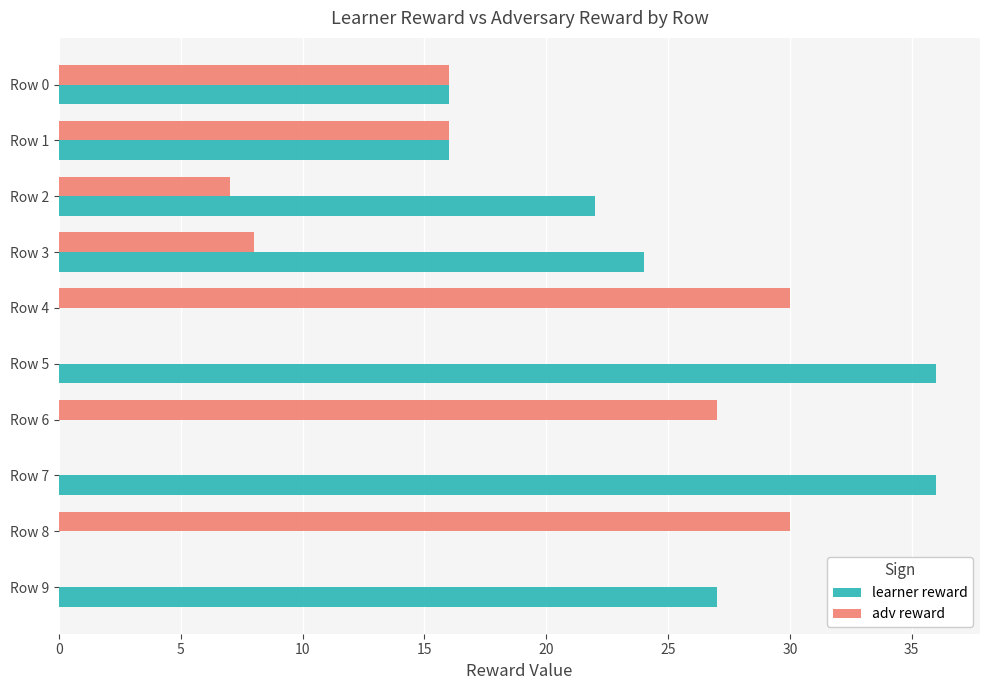

What is the sum of the adv reward values at Row 3 and Row 1?

24